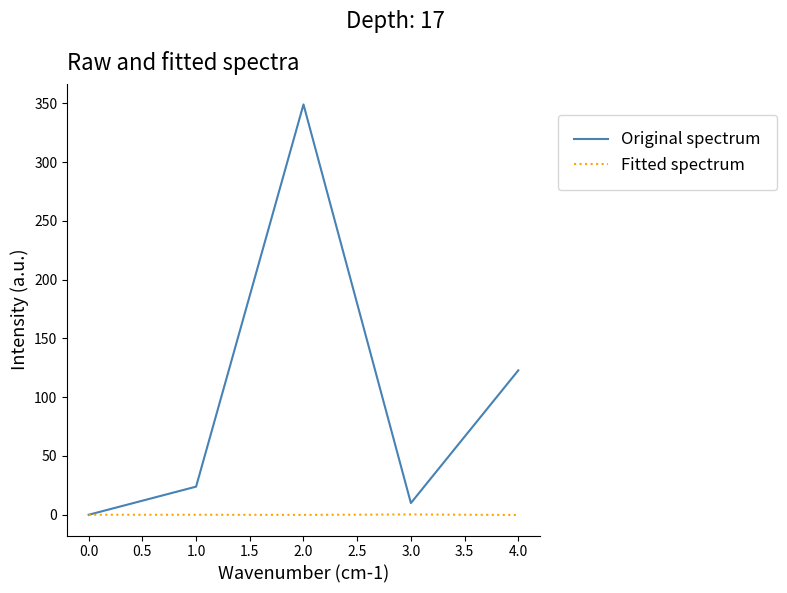

At how many categories does at least one series exceed 300?

1